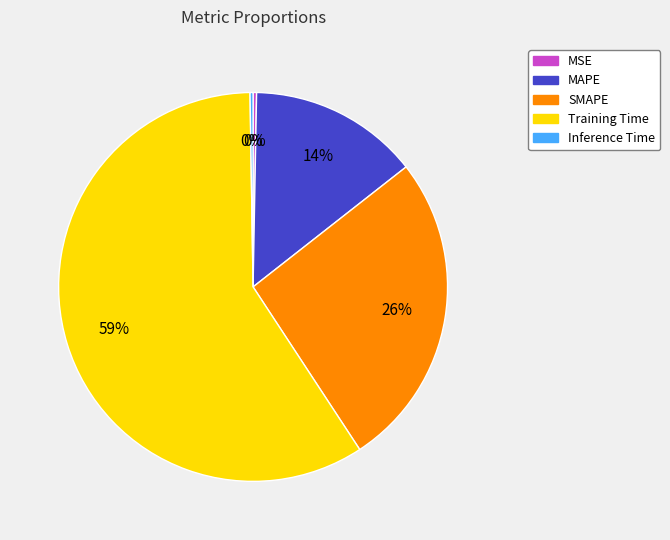

To the nearest percent, what percentage of the pie is SMAPE?

26%